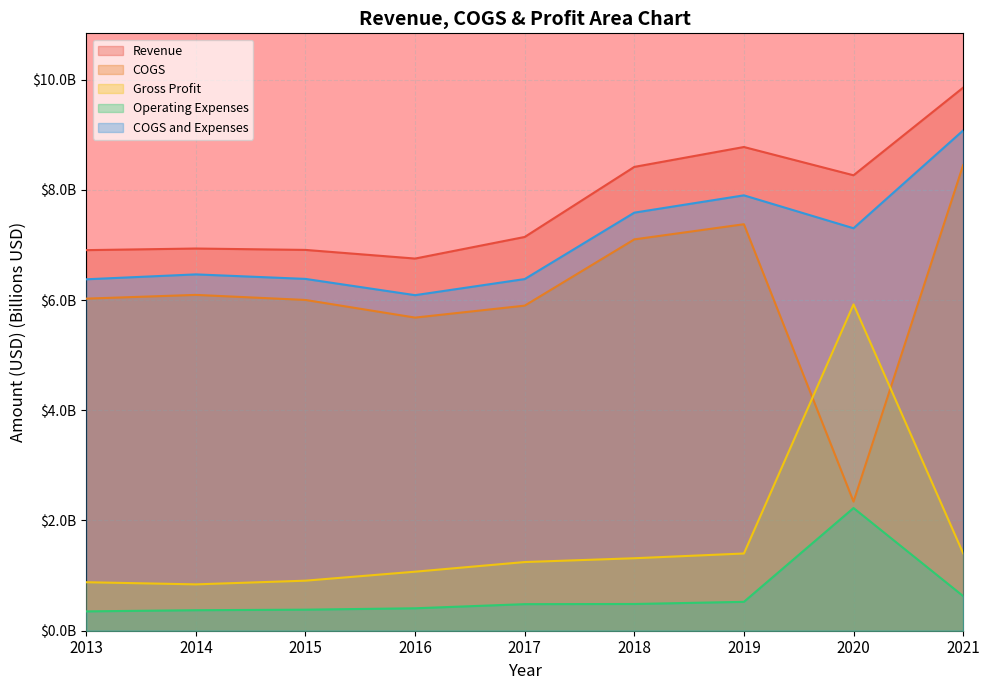

True or false: Gross Profit and Operating Expenses cross at least once.

False